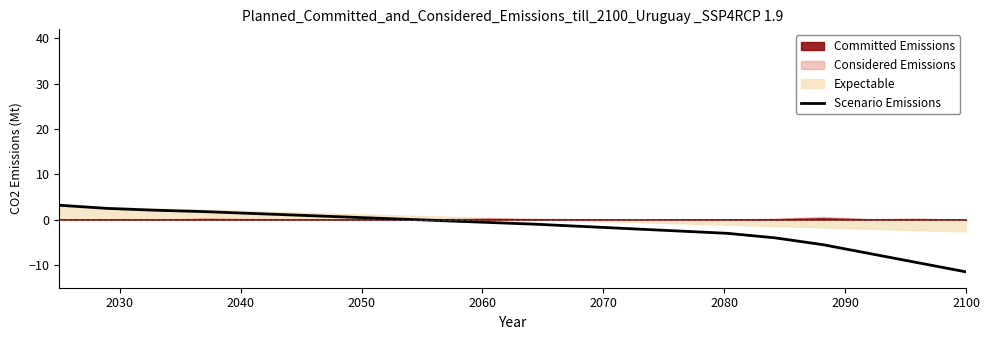

Reading left to right, extract all data points from this chart.

3.2	2.5	2.1	1.8	1.4	1.0	0.6	0.2	-0.2	-0.6	-1.0	-1.5	-2.0	-2.5	-3.0	-4.0	-5.5	-7.5	-9.5	-11.5